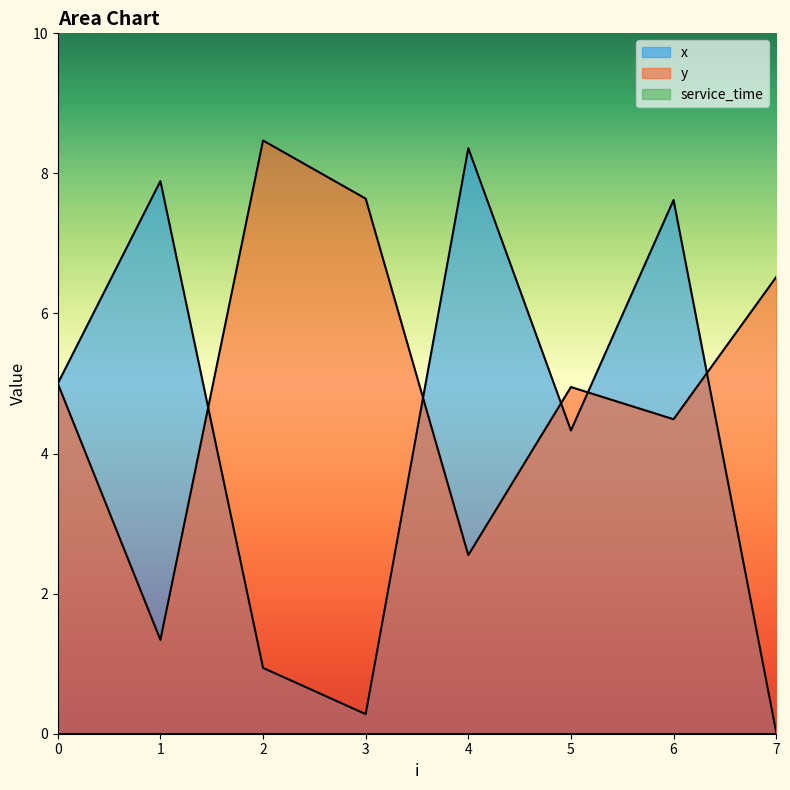

The value of y at 4 is 0.9. True or false?

False